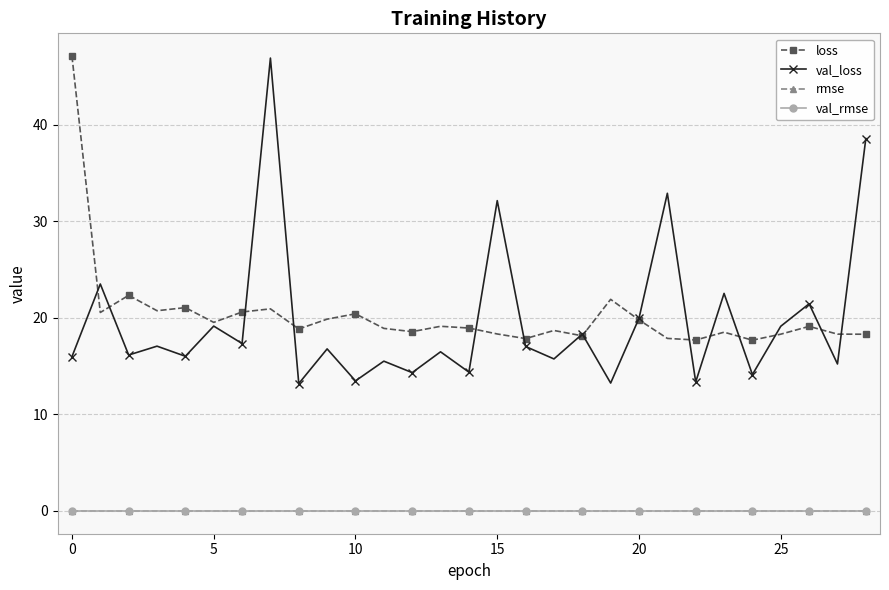

True or false: rmse and loss cross at least once.

False